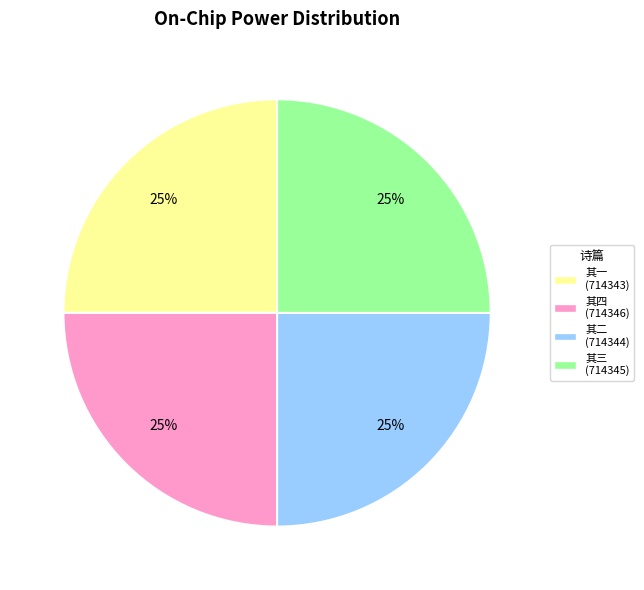

Is there any slice that represents more than half of the pie?

No